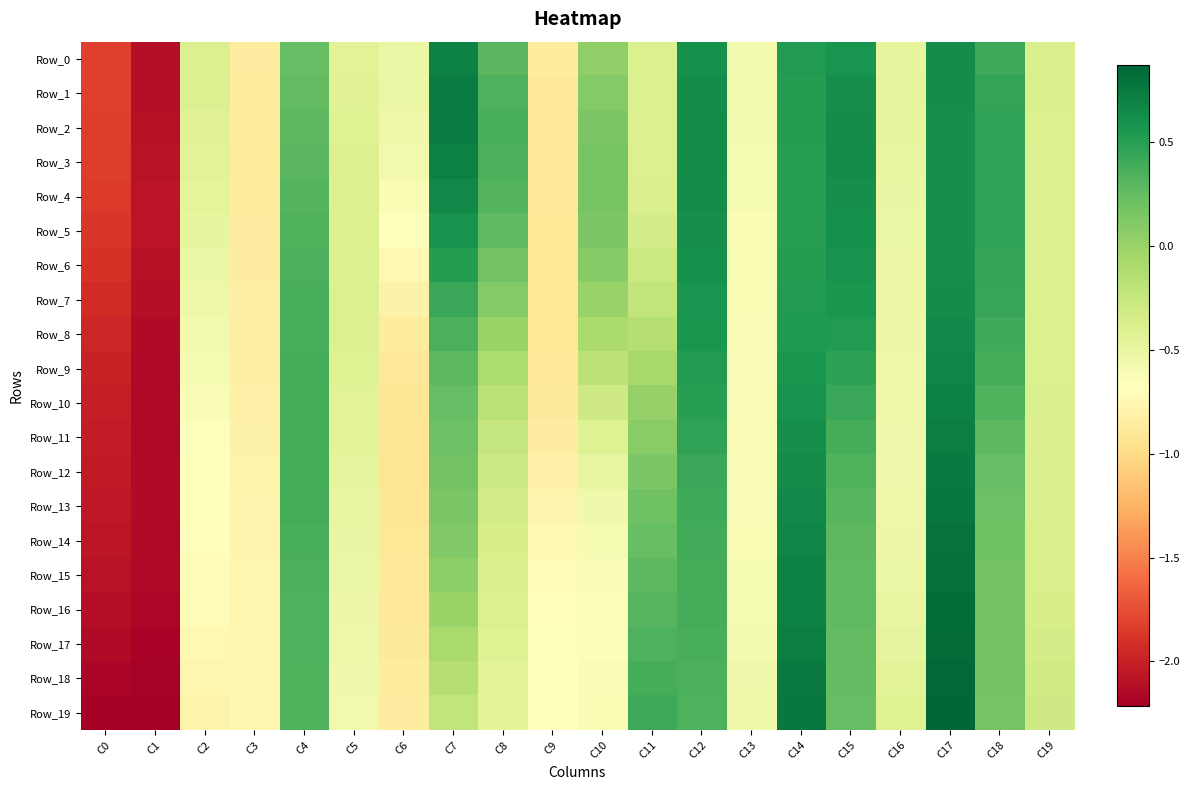

Which series has the largest total across all categories?

Row_2